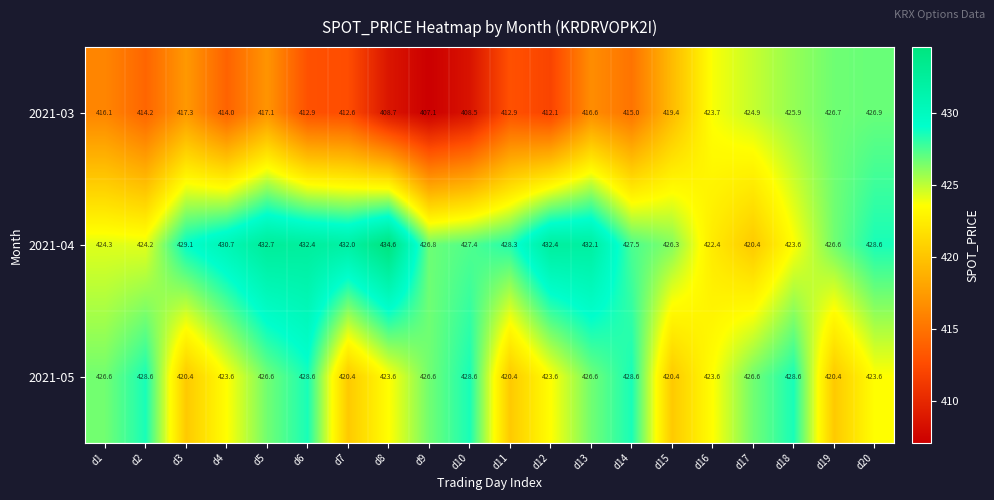

The 2021-04 series shows 420.4 at d17. True or false?

True